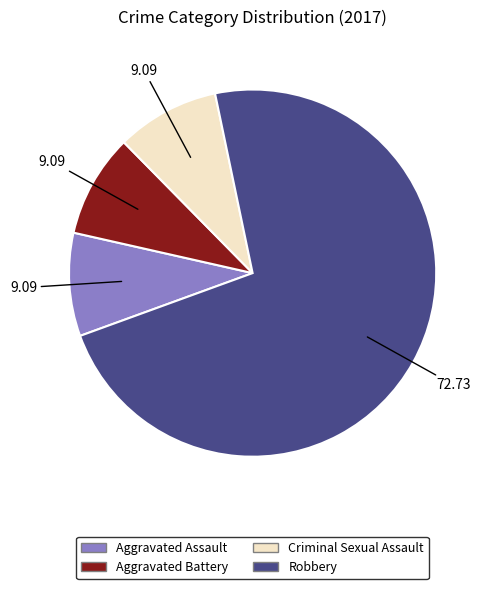

Is there a majority slice in this chart?

Yes